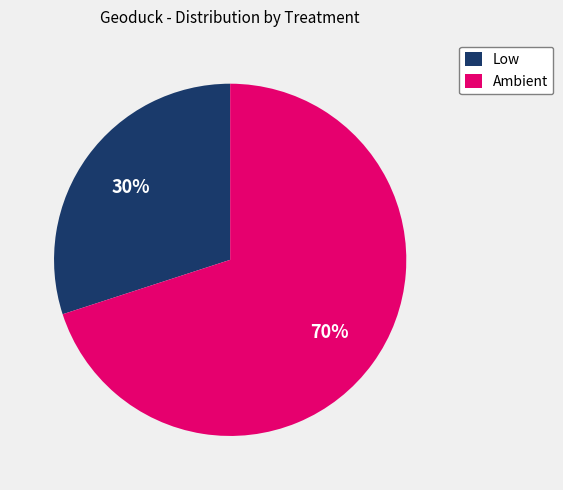

Which category has the smallest portion of the pie?

Low